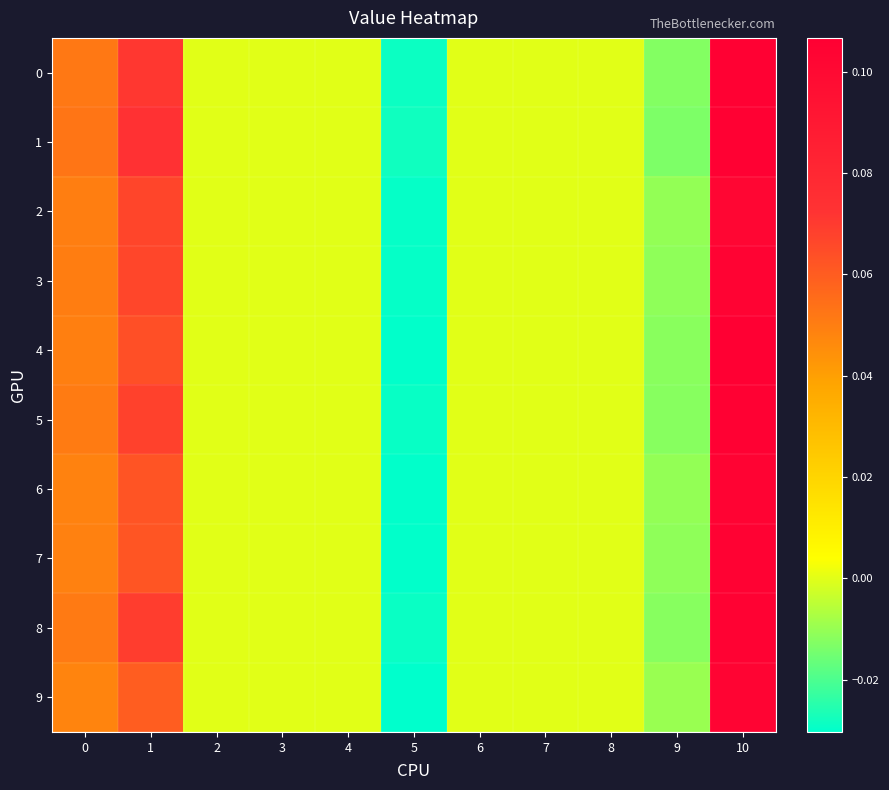

Between 3 and 2, which is larger?

3